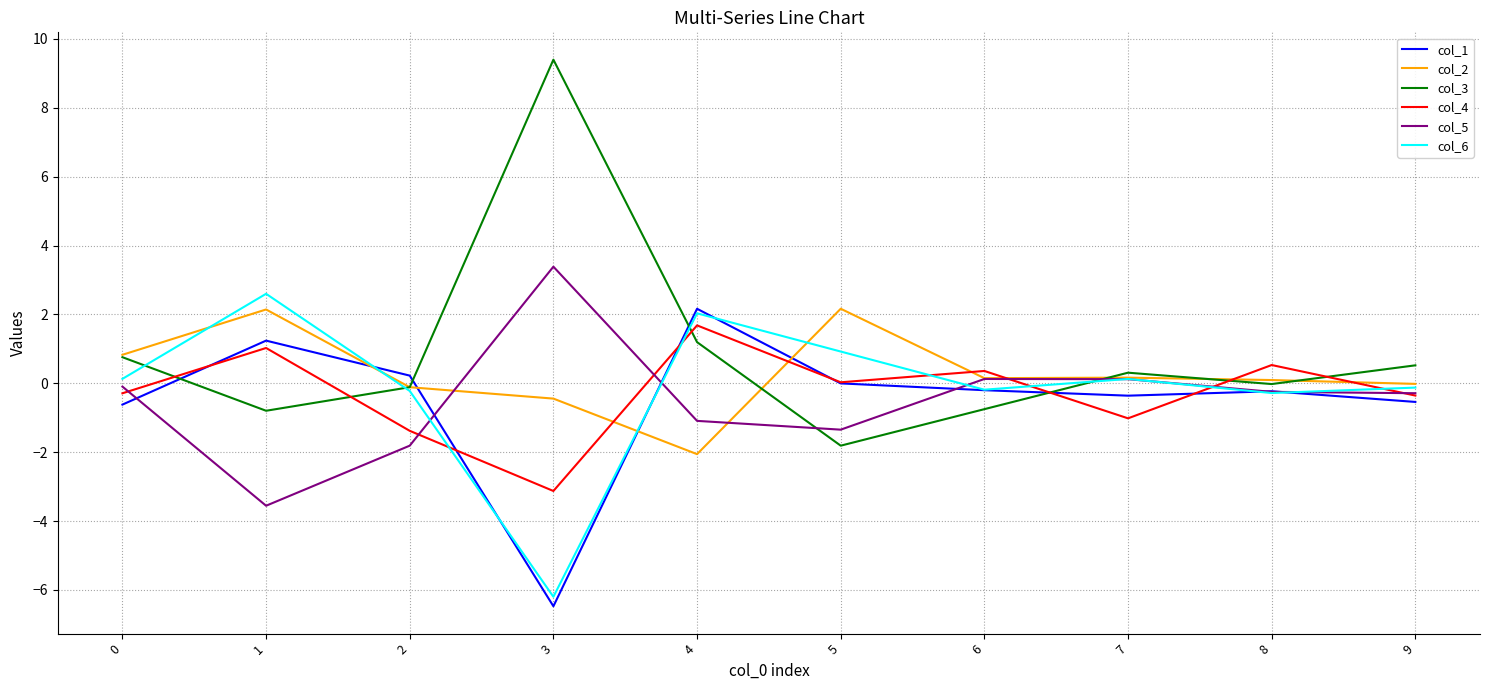

The value of col_6 at 9 is -0.1. True or false?

True